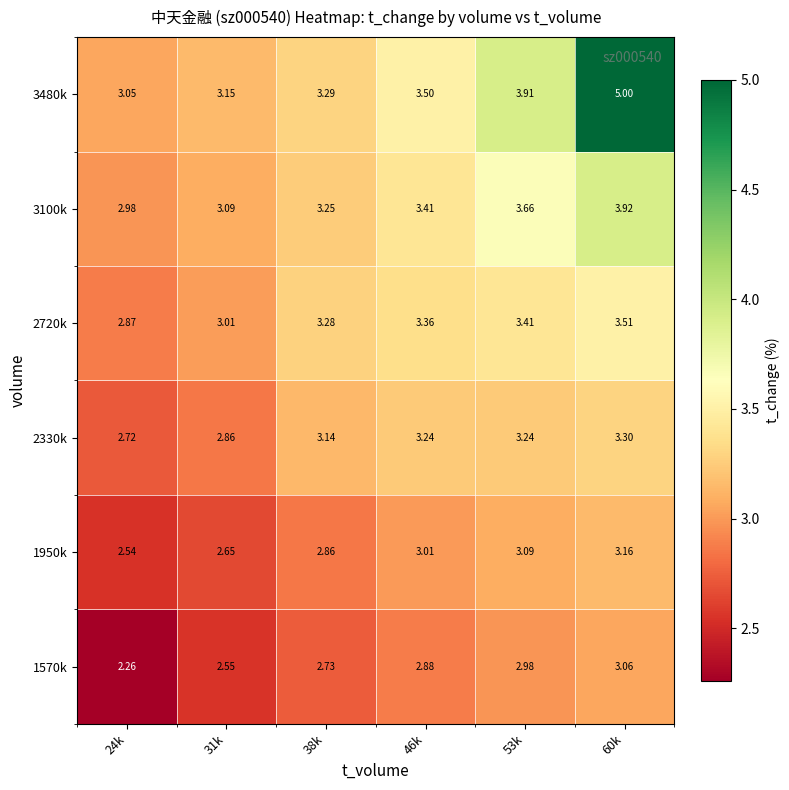

Is the value of 3100k at 46k greater than the value of 2330k at 38k?

Yes